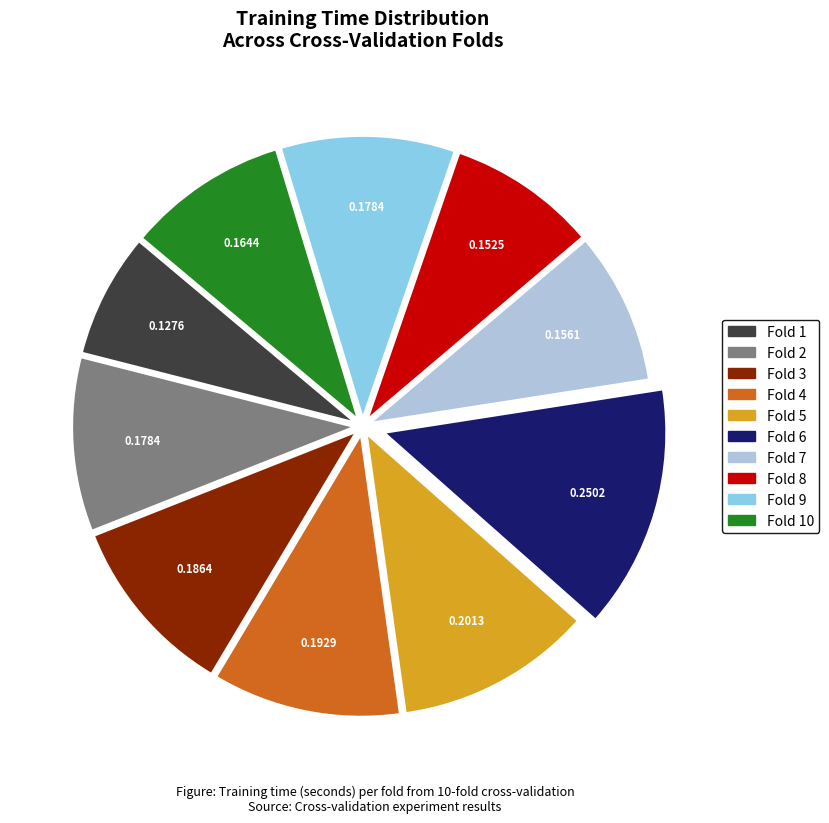

Is there any slice that represents more than half of the pie?

No